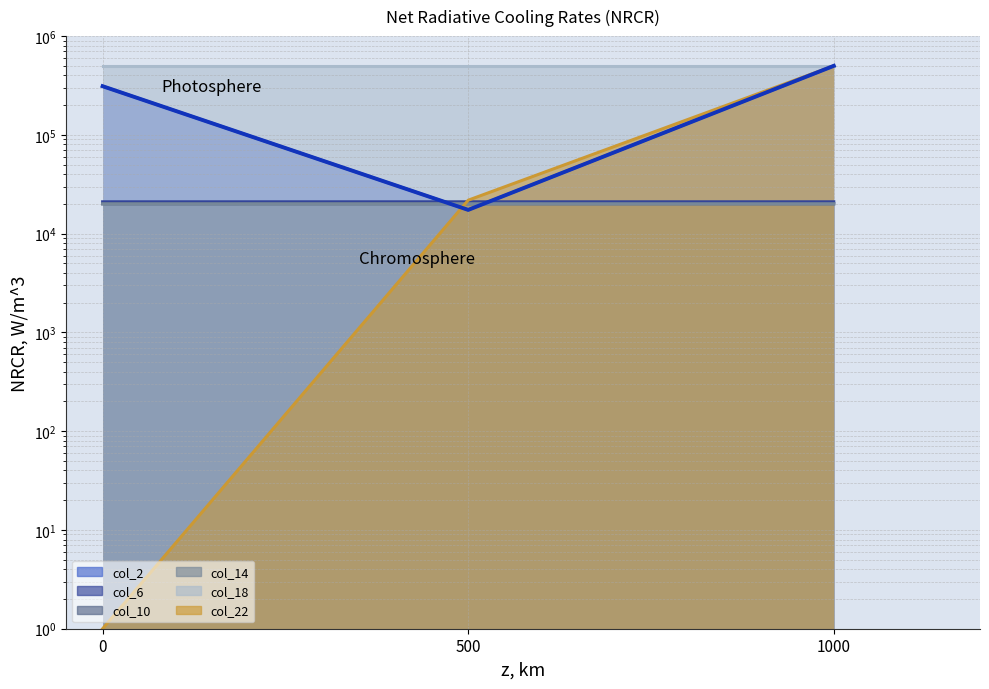

The value of col_10 at 500 is 20036.0. True or false?

True